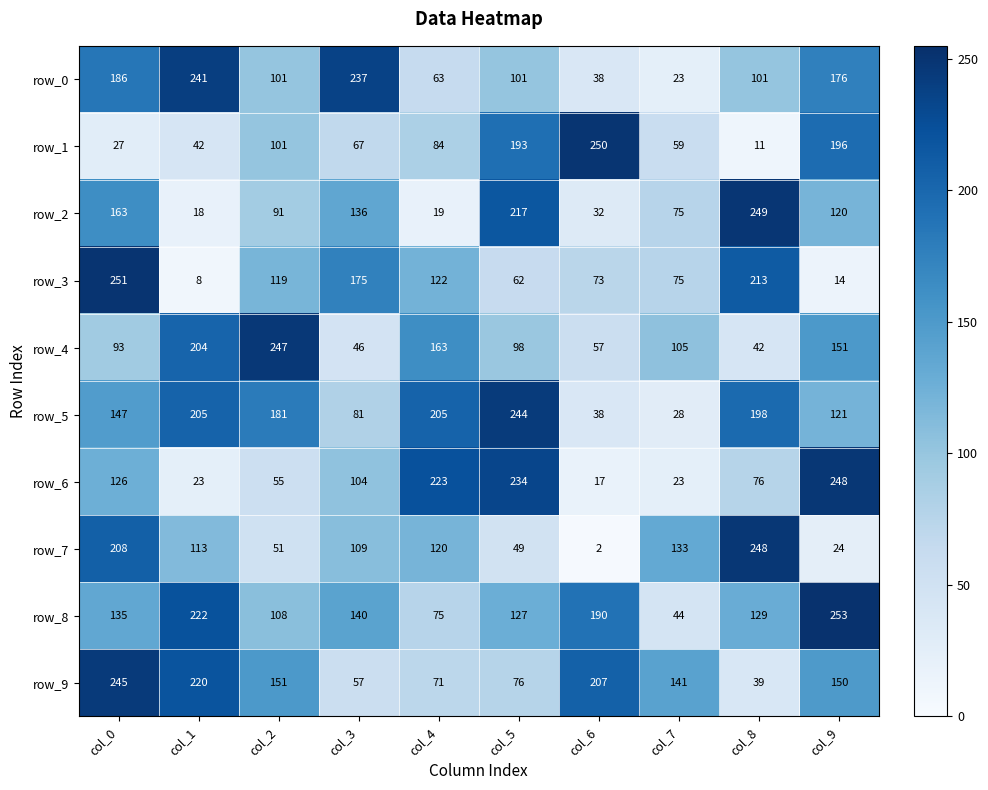

Which label corresponds to the largest value in the chart?

col_9